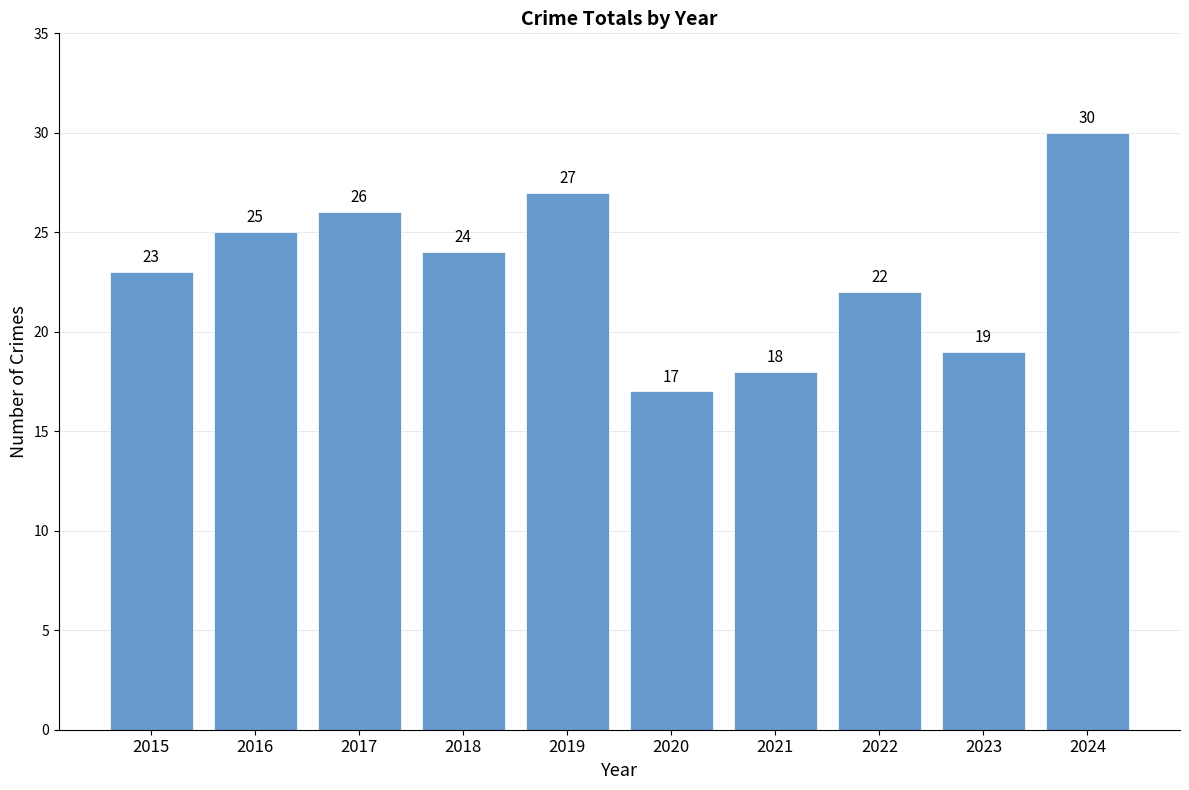

What is the sum of the values at 2018 and 2023?

43